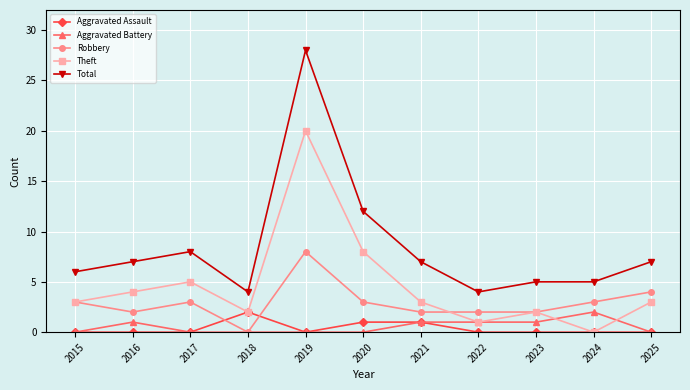

Reading left to right, transcribe all the data shown in this chart.

Aggravated Assault: 0	0	0	2	0	1	1	0	0	0	0
Aggravated Battery: 0	1	0	0	0	0	1	1	1	2	0
Robbery: 3	2	3	0	8	3	2	2	2	3	4
Theft: 3	4	5	2	20	8	3	1	2	0	3
Total: 6	7	8	4	28	12	7	4	5	5	7